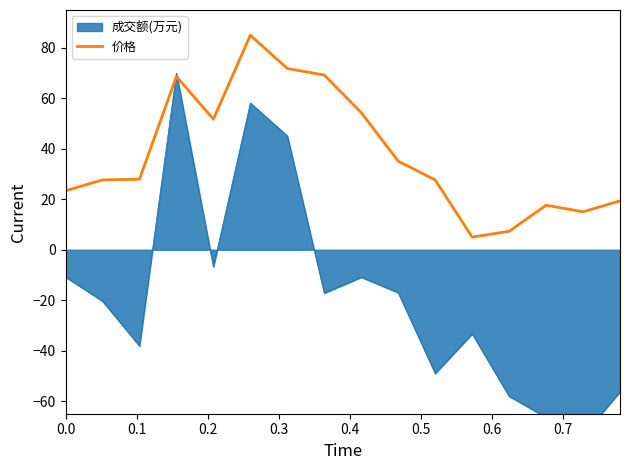

What is the lowest value of the 价格 series?

5.0